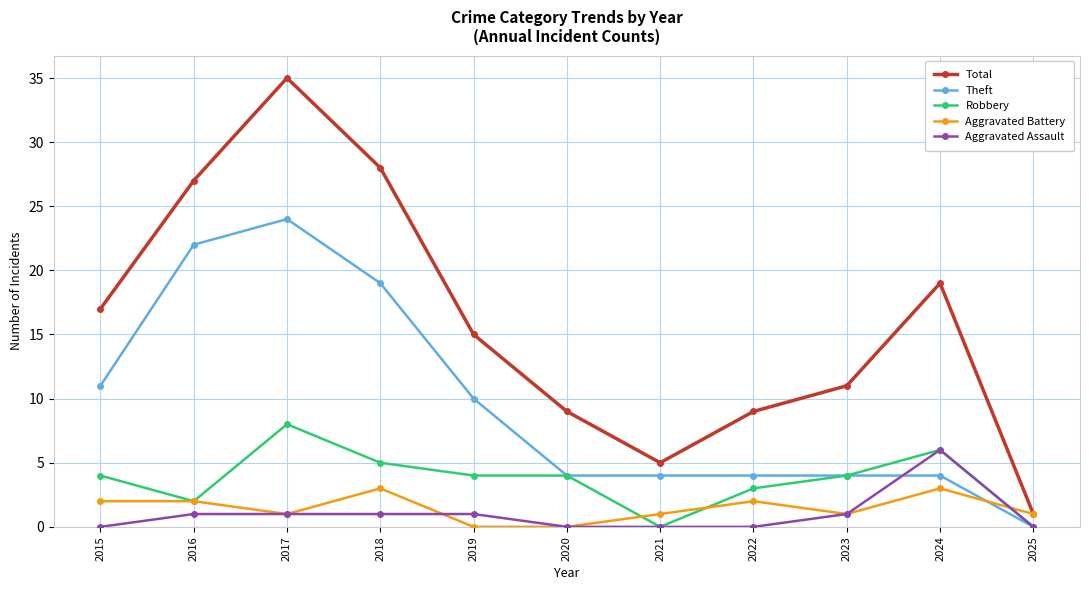

At how many categories does at least one series exceed 25?

3